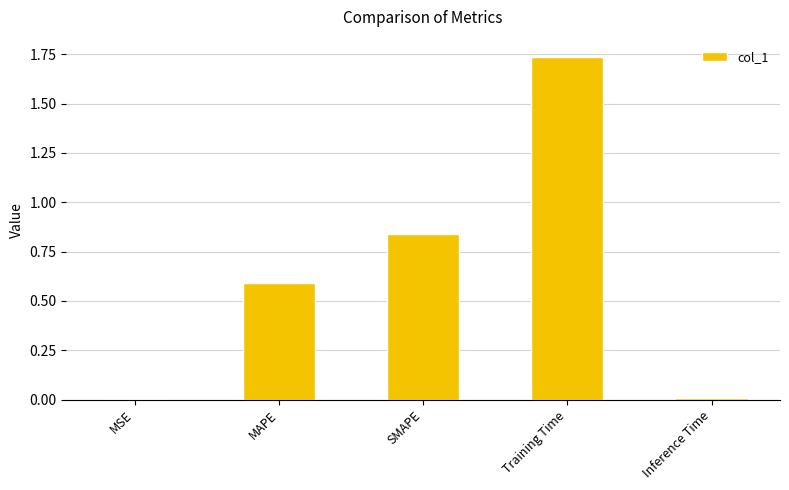

Which label corresponds to the largest value in the chart?

Training Time